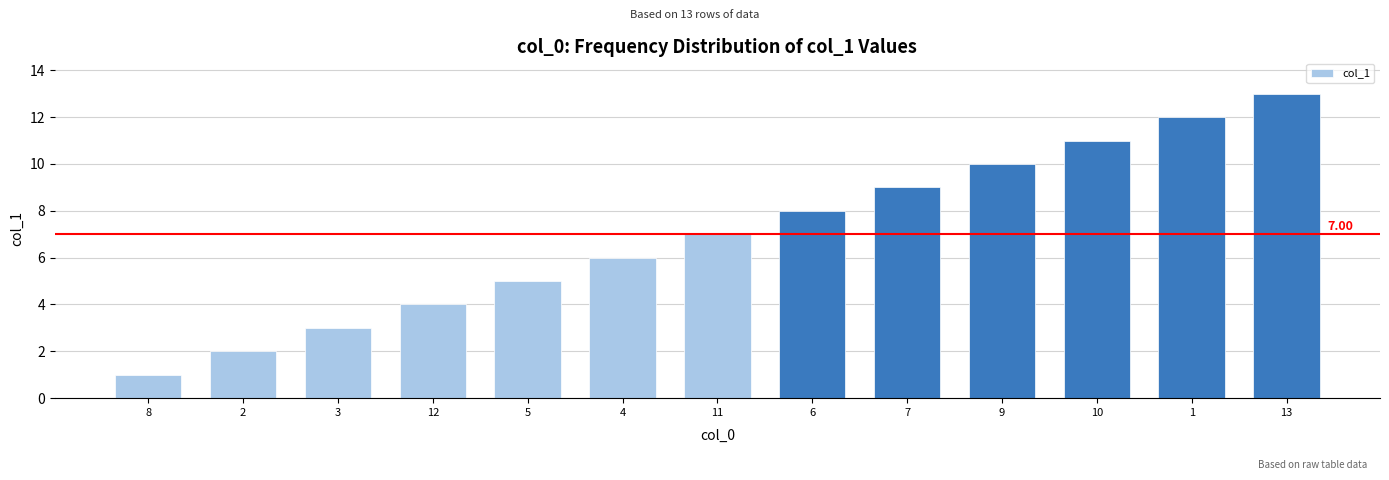

List the labels in order of value, smallest first.

8, 2, 3, 12, 5, 4, 11, 6, 7, 9, 10, 1, 13